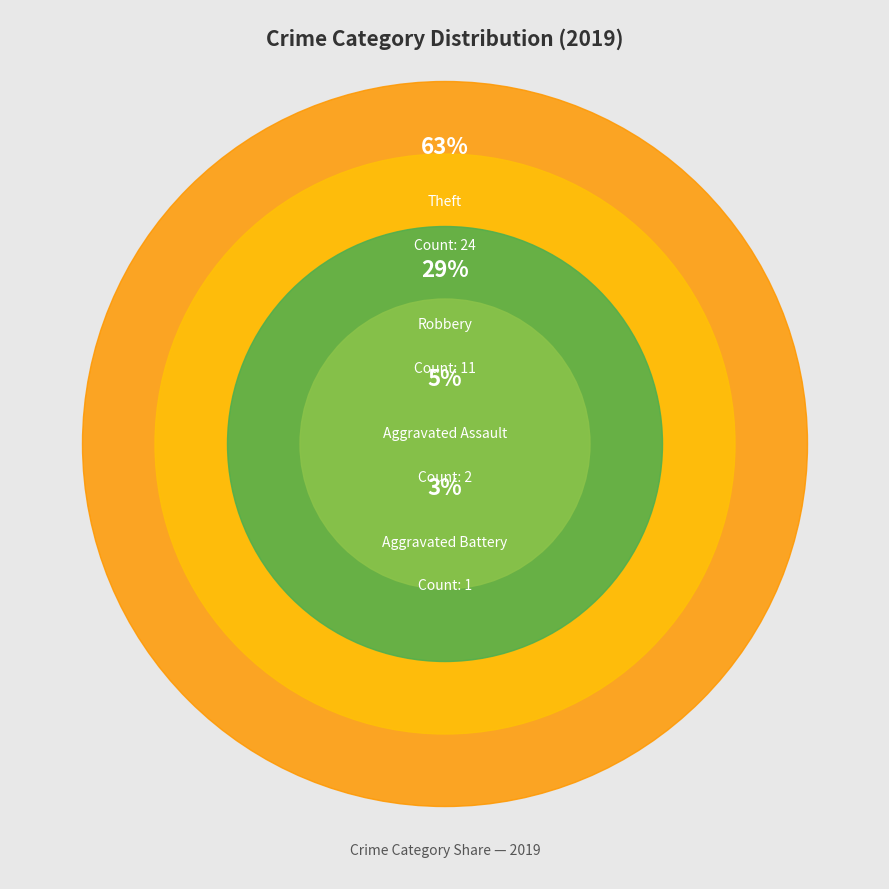

What is the largest slice in the pie chart?

Theft